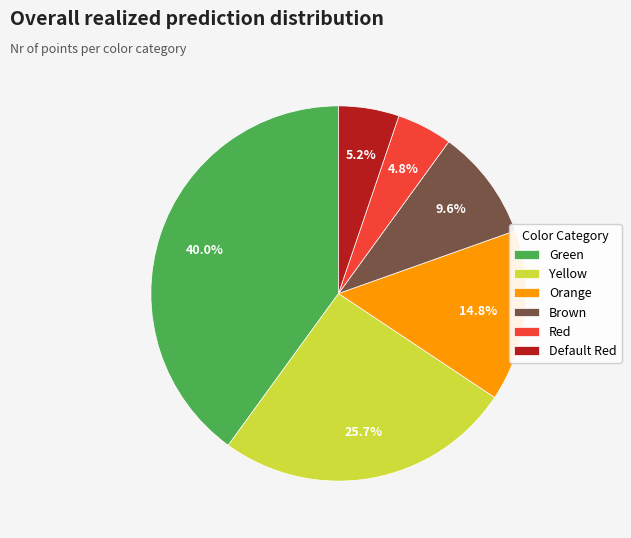

Is there any slice that represents more than half of the pie?

No